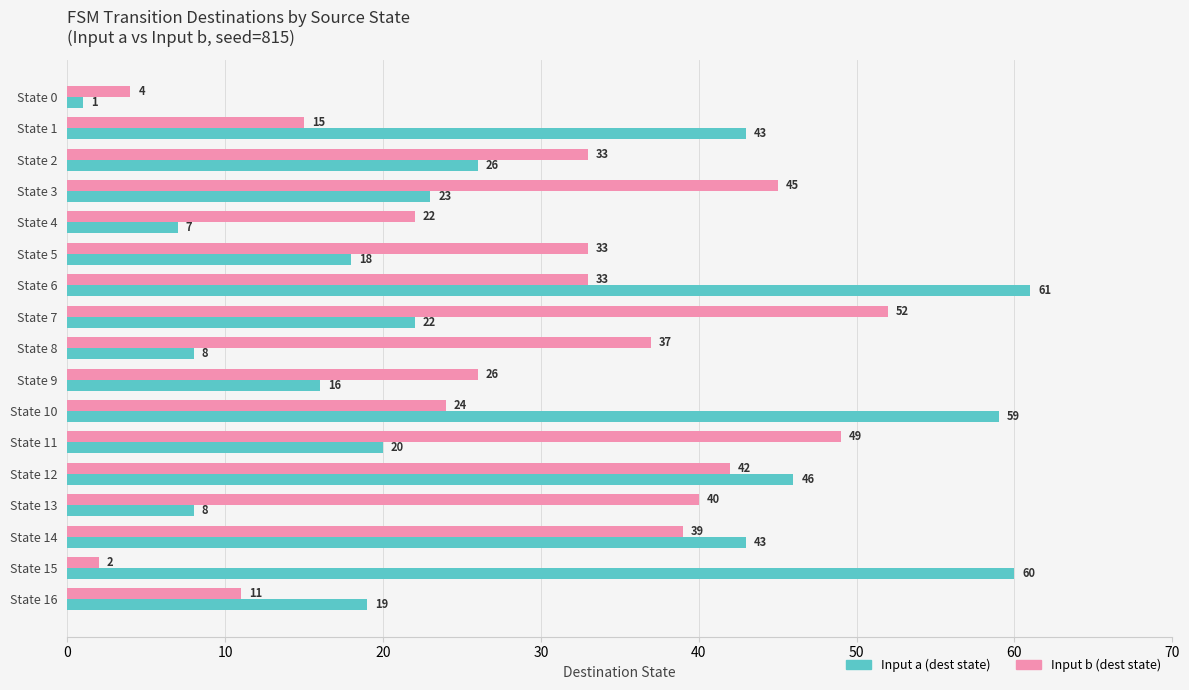

What is the average value of the Input b (dest state) series?

30